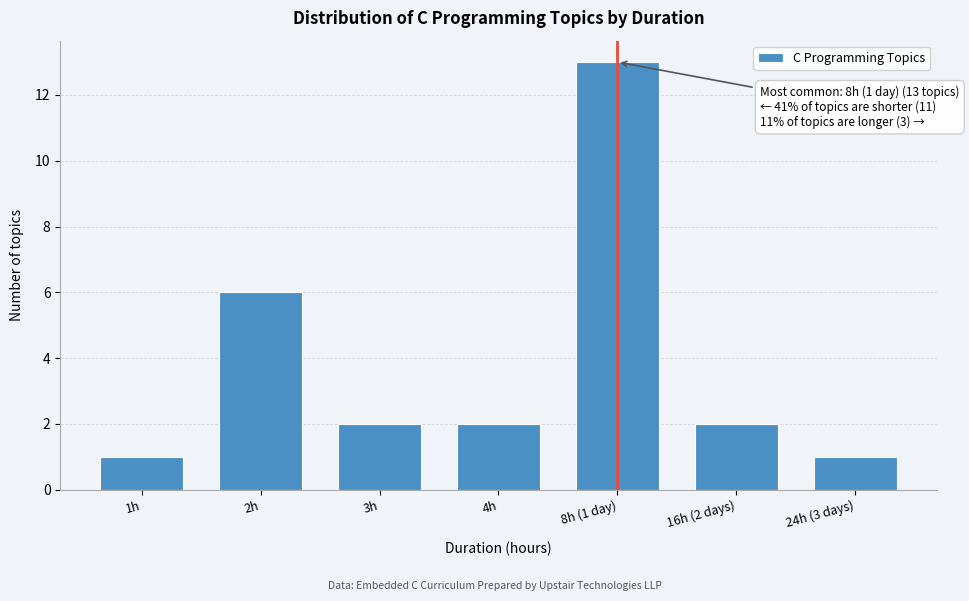

Reading left to right, what are all the values shown in this chart?

1h=1	2h=6	3h=2	4h=2	8h (1 day)=13	16h (2 days)=2	24h (3 days)=1